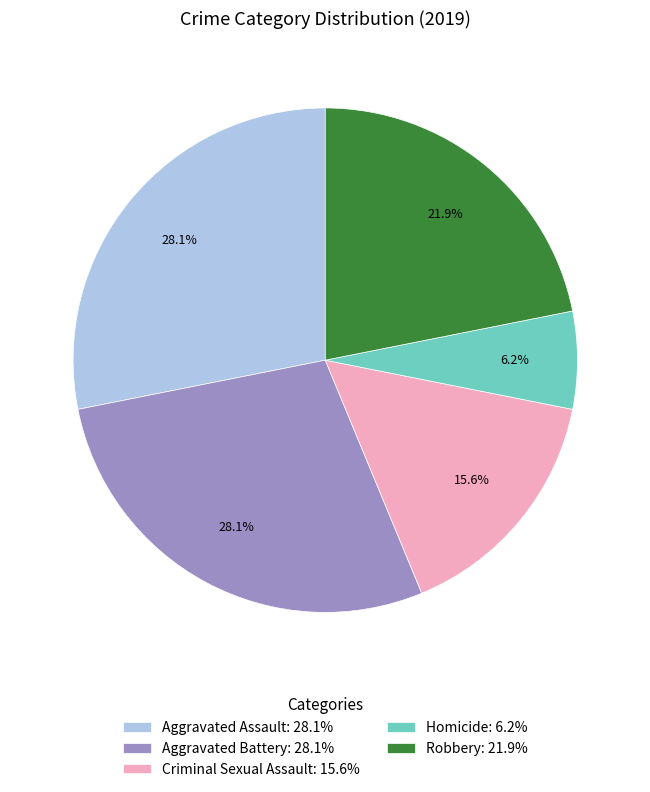

The Criminal Sexual Assault slice represents 16% of the pie. True or false?

True